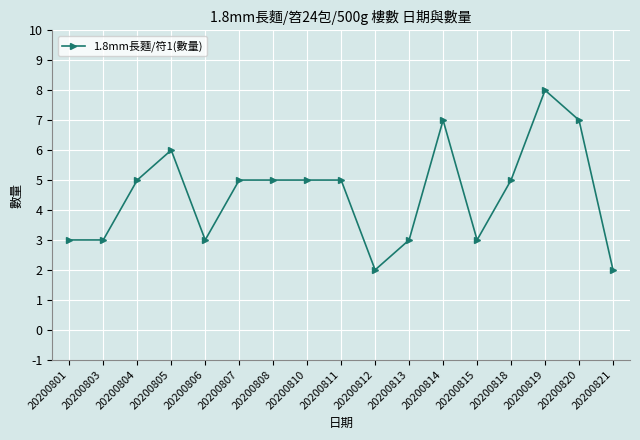

Which label corresponds to the largest value in the chart?

20200819